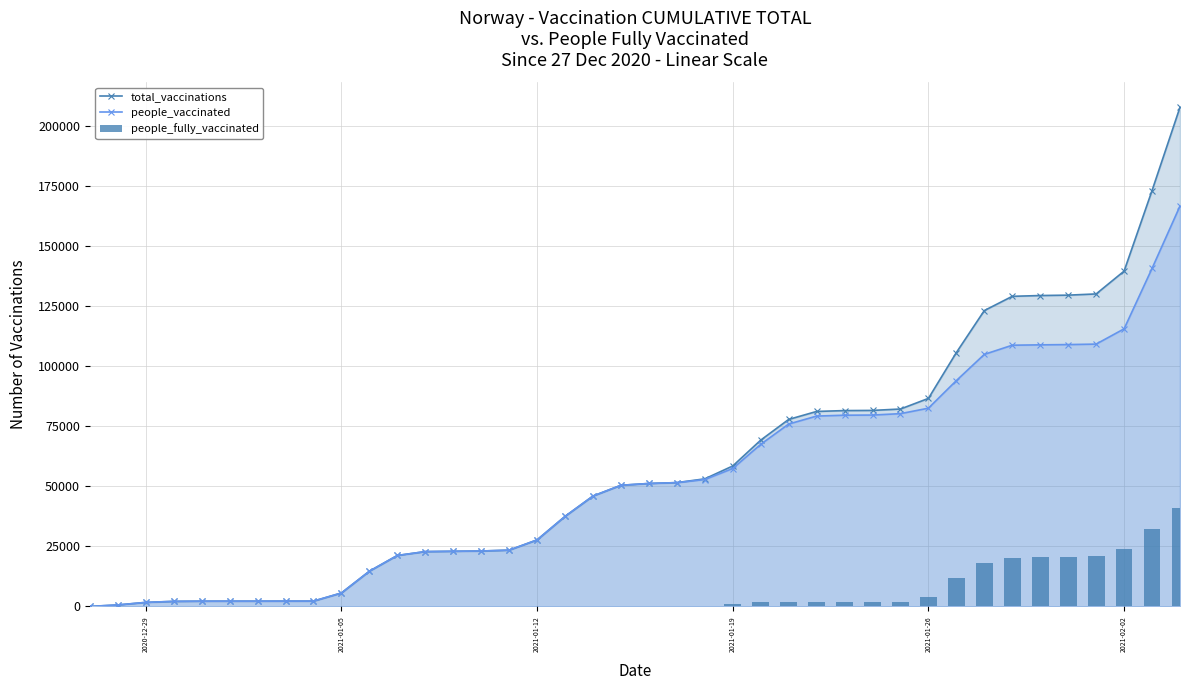

Does the chart contain stacked bars?

No